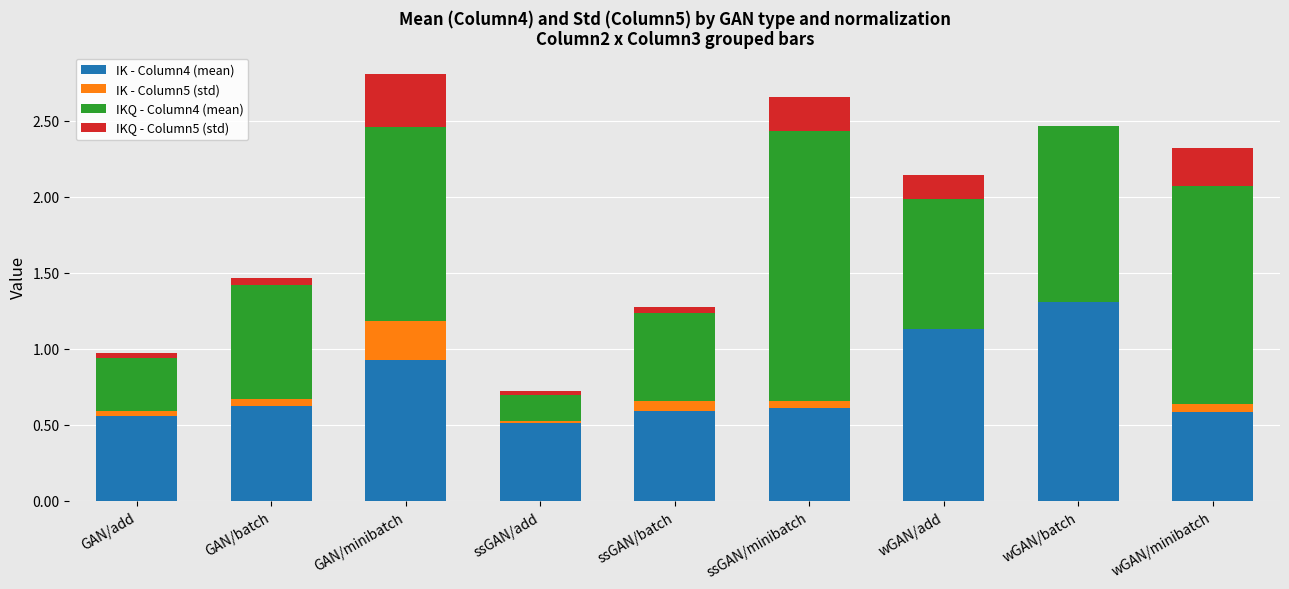

What is the label of the 4th bar from the left?

ssGAN/add